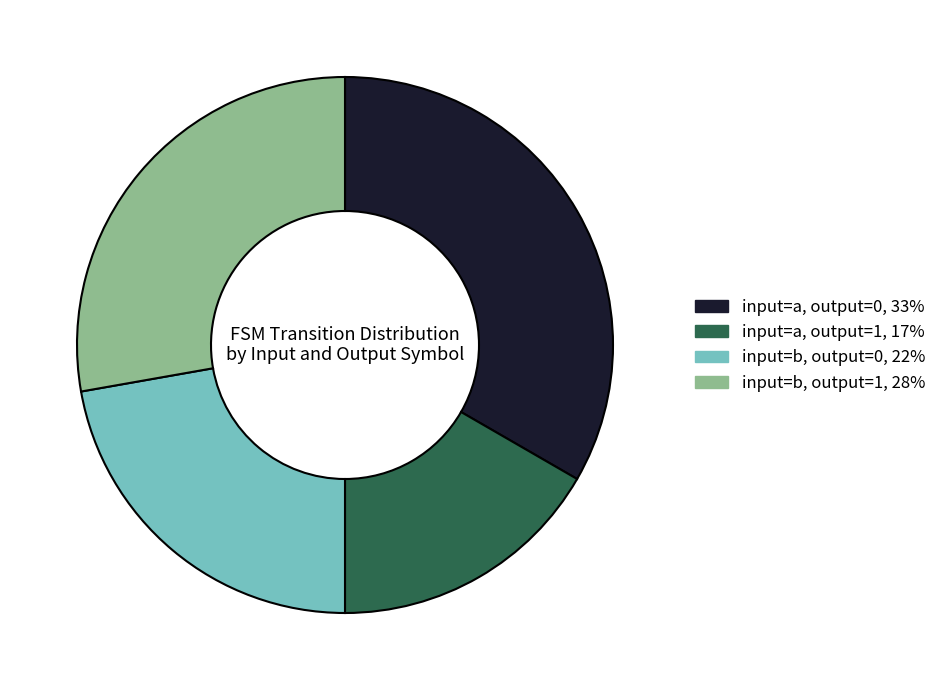

The input=a, output=0 slice represents 40% of the pie. True or false?

False